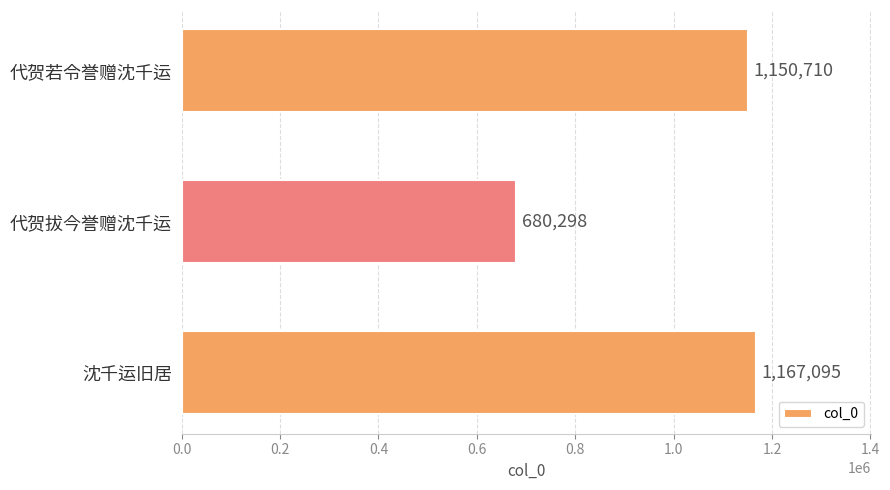

Reading top to bottom, transcribe all the data shown in this chart.

1150710	680298	1167095